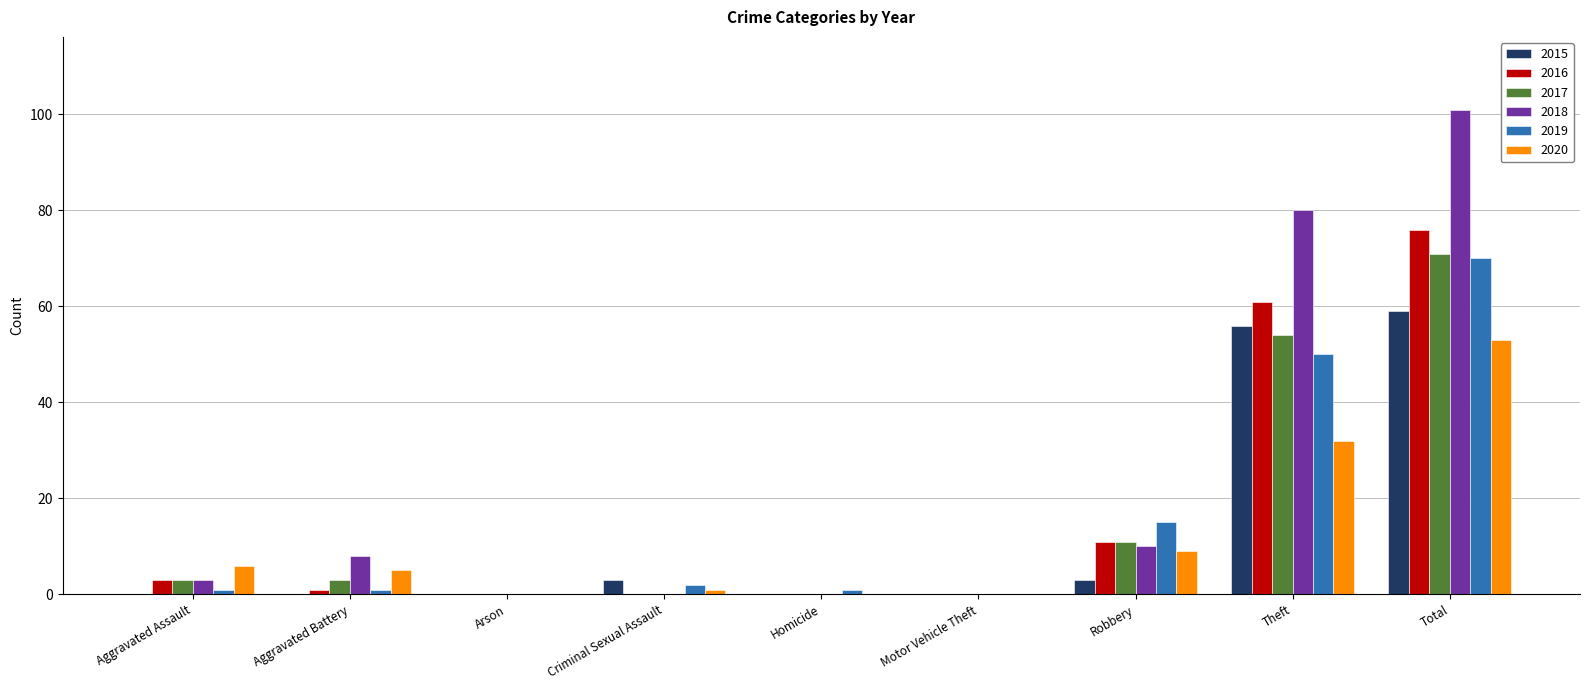

Which series changed the most between Arson and Robbery?

2019